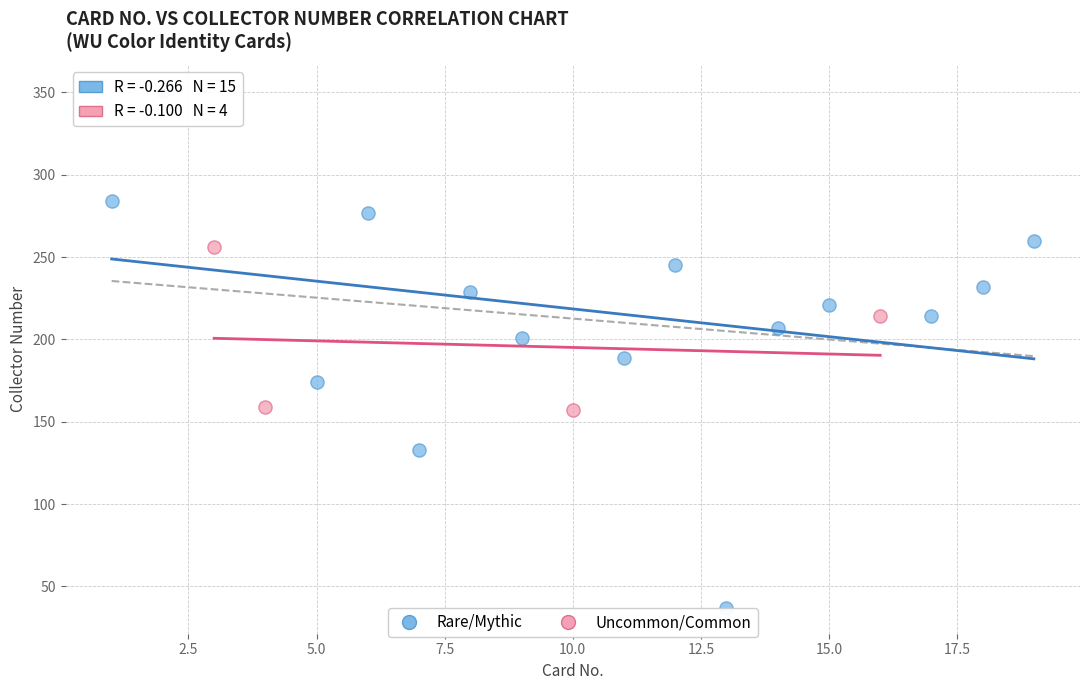

Which series reaches the maximum Y coordinate?

Rare/Mythic